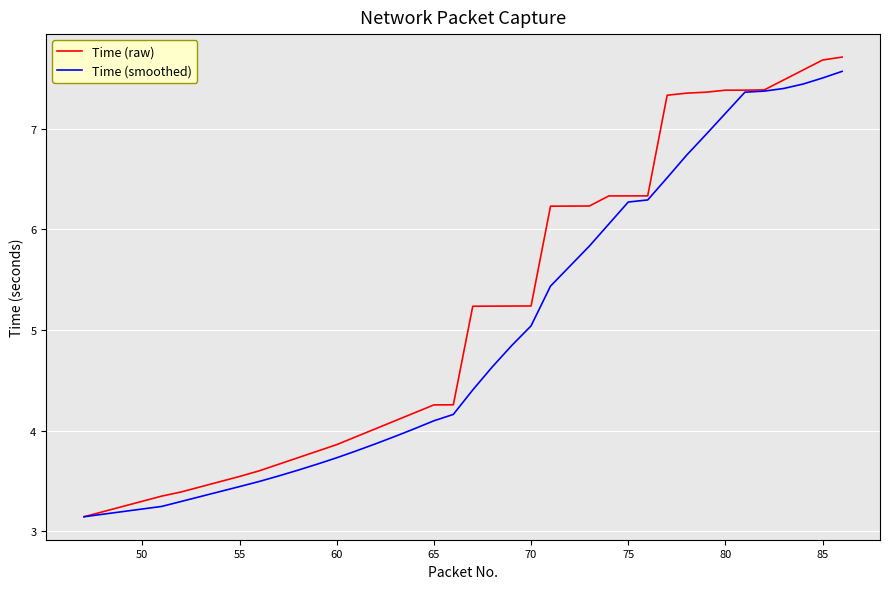

Rank the series by their maximum value, from lowest to highest.

Time (smoothed), Time (raw)